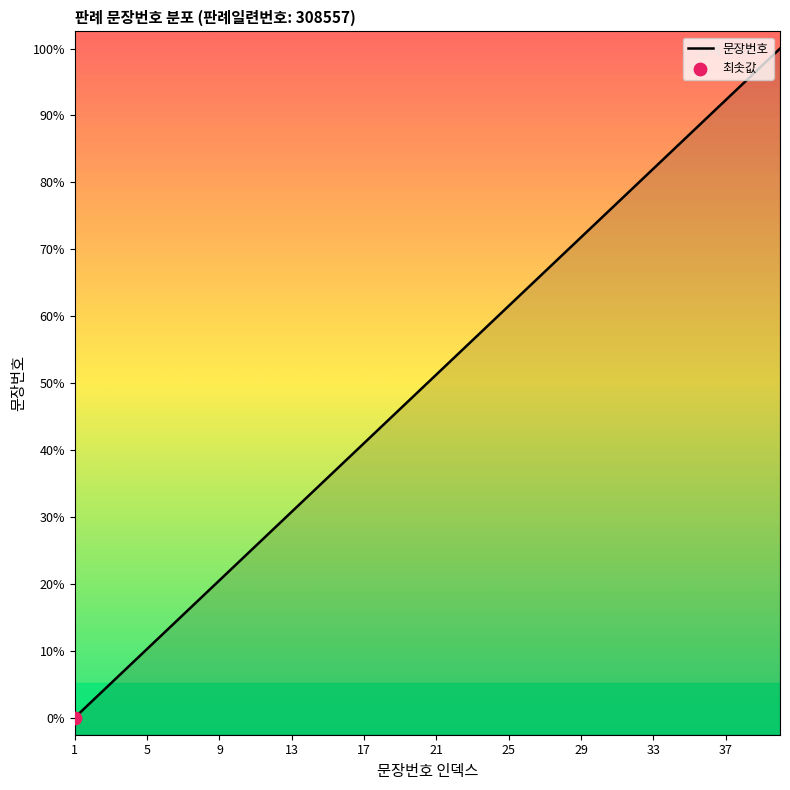

Is this an area chart (filled region under the line)?

Yes